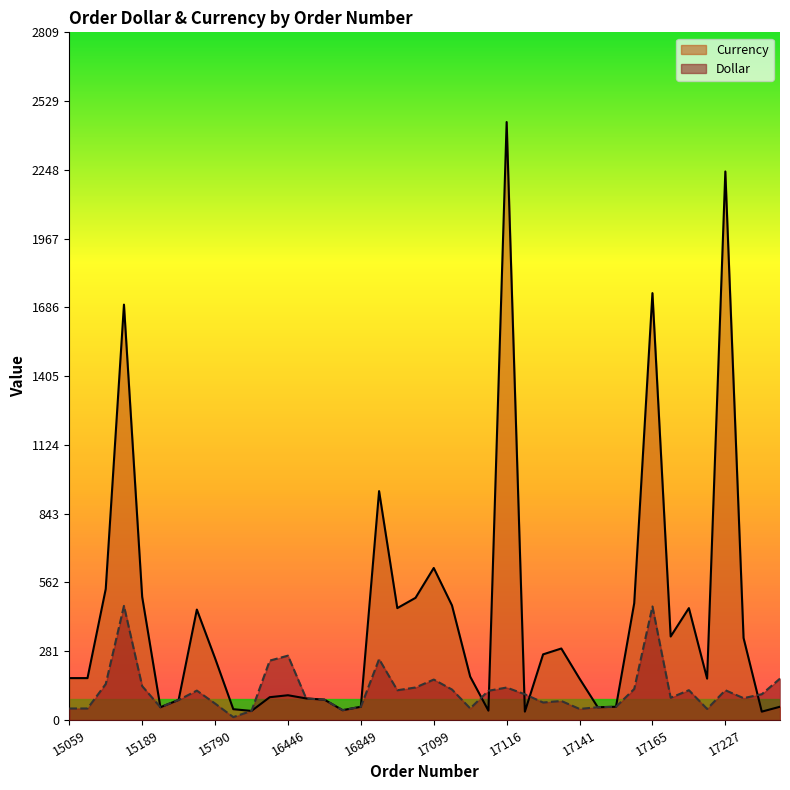

Is it true that Dollar equals 17.4 at 16263?

False